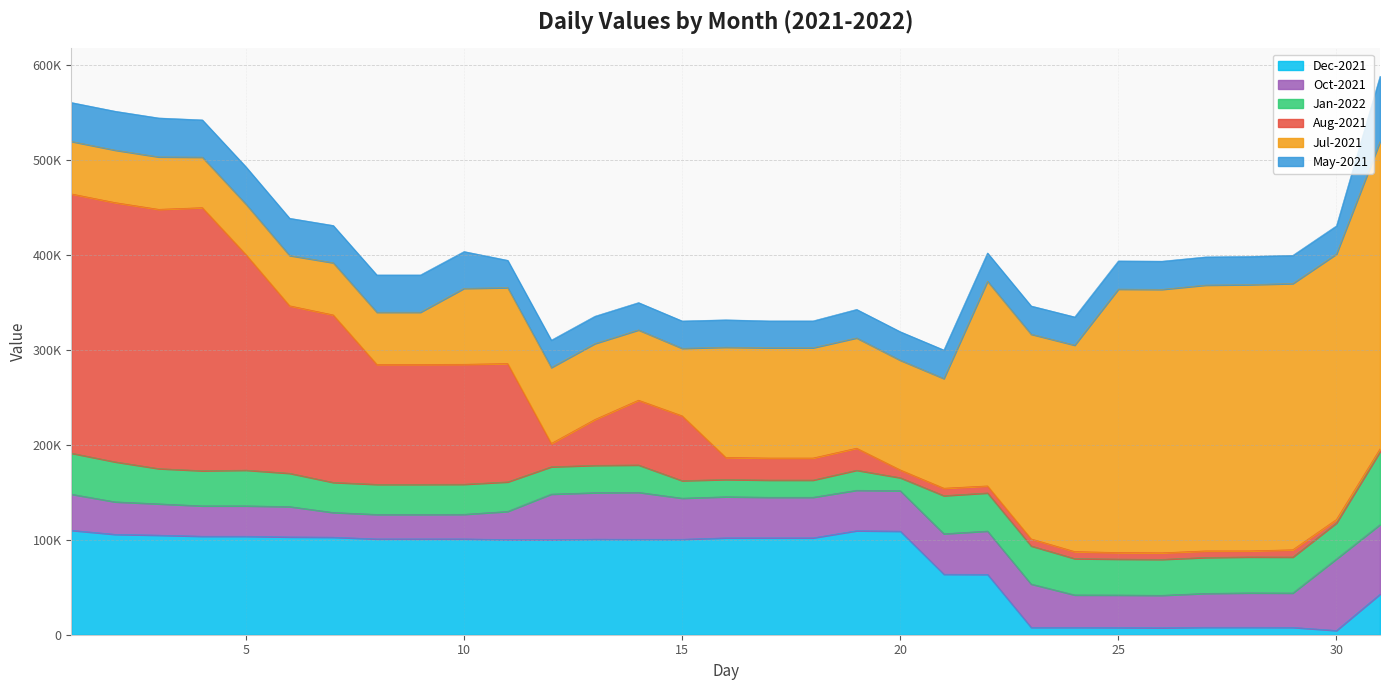

Does the chart display data point markers on the line(s)?

No